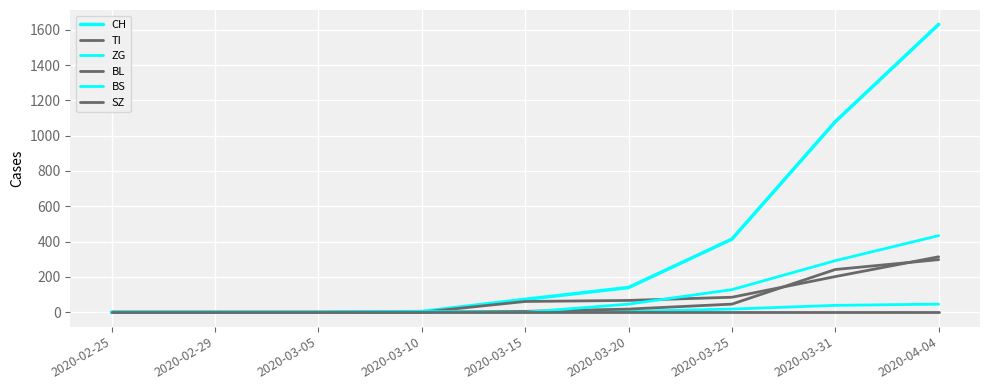

Between 2020-03-31 and 2020-04-04, which series saw the biggest shift?

CH